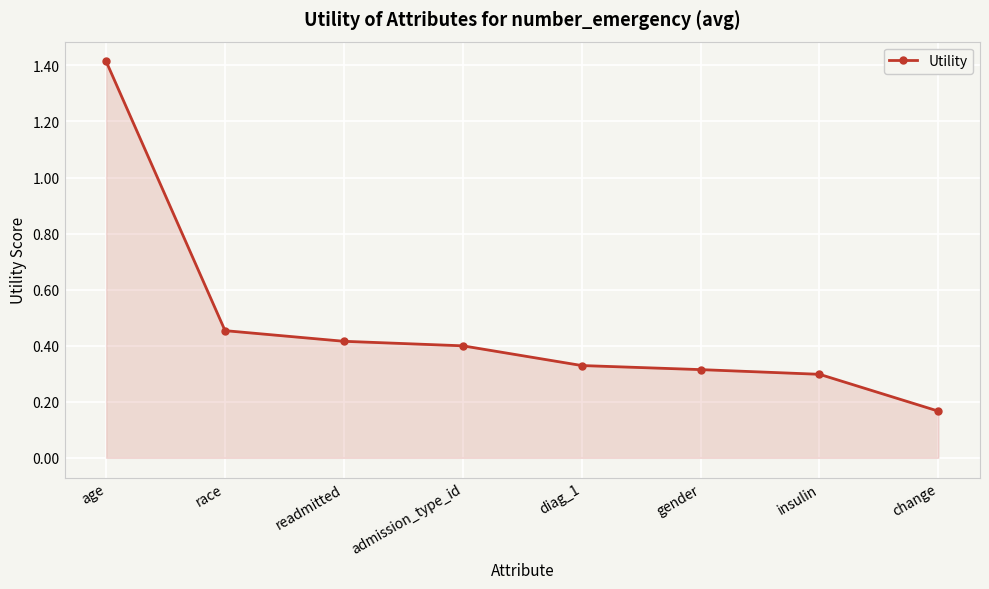

What is the greatest value displayed?

1.4